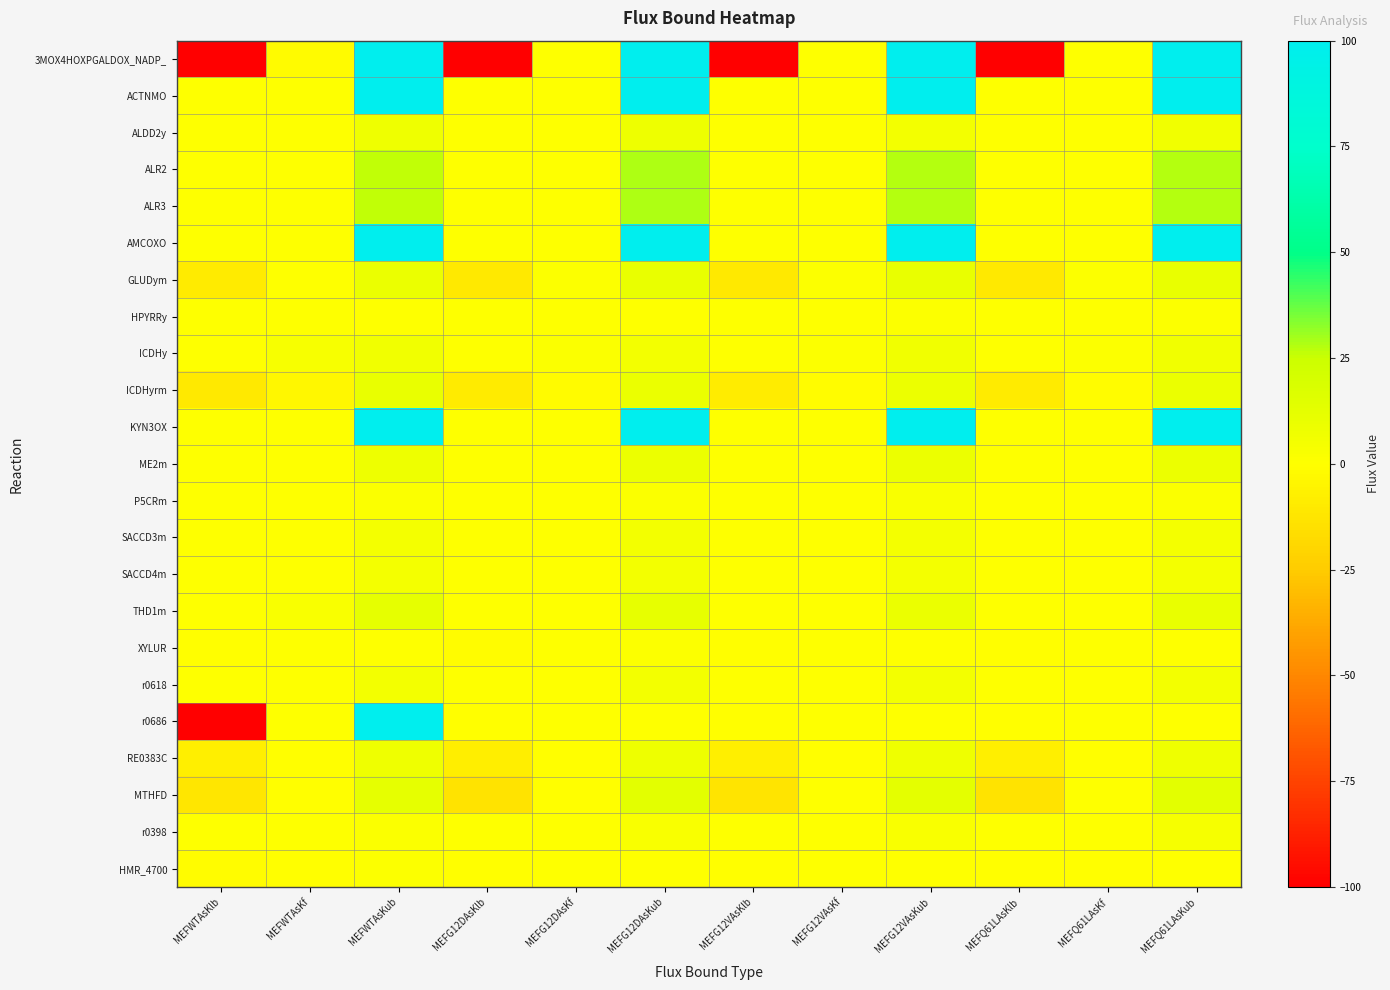

What is the total value across all series at MEFG12DAsKub?

559.1